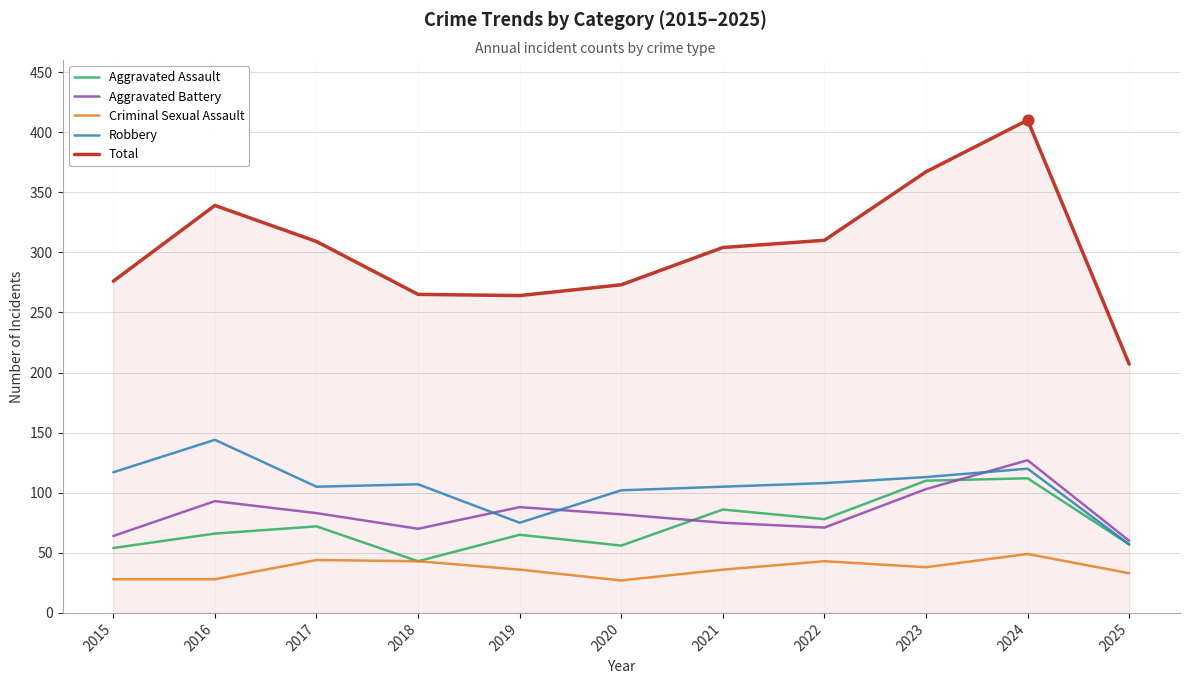

Between 2023 and 2025, which series saw the biggest shift?

Total